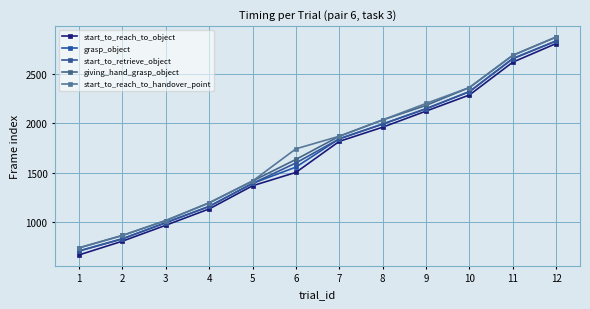

What is the sum of the giving_hand_grasp_object values at 4 and 7?

3062